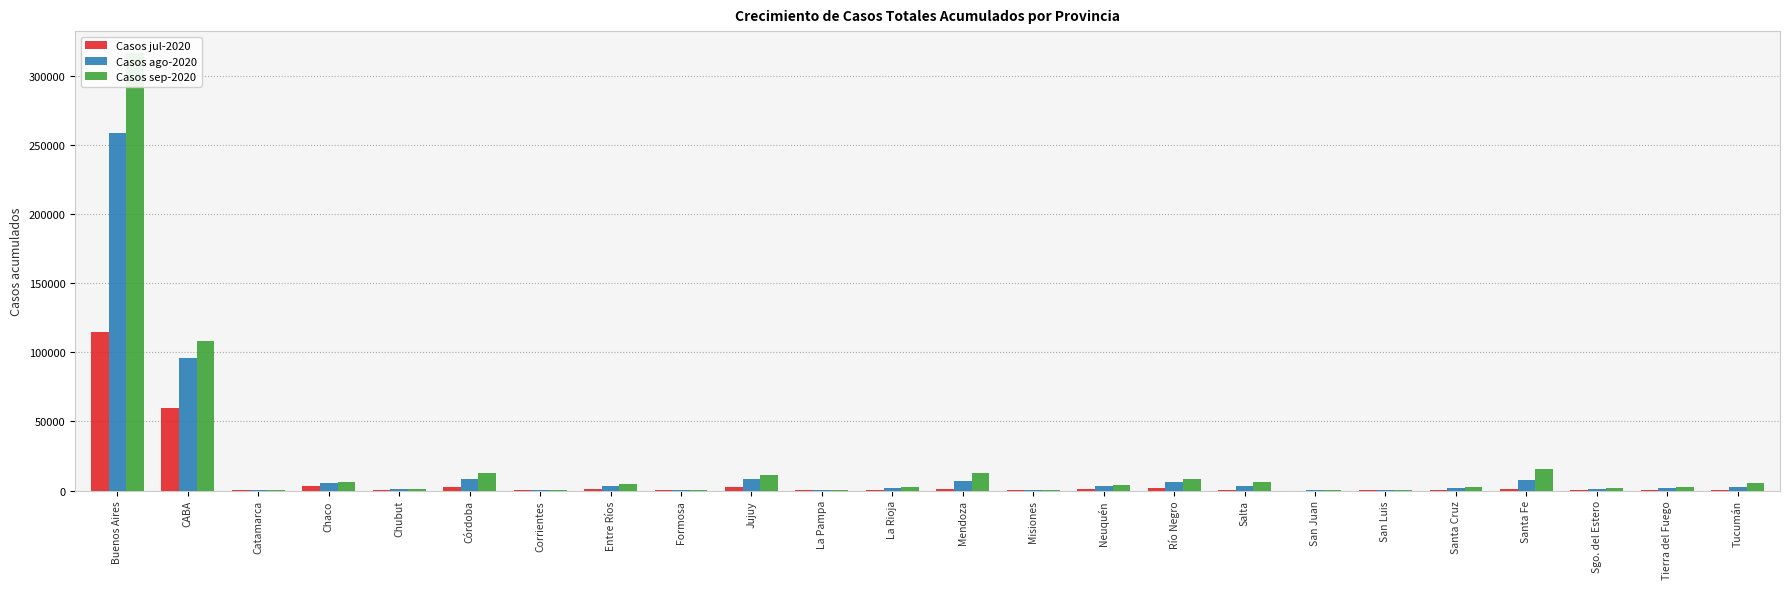

What is the sum of all Casos ago-2020 values?

417735